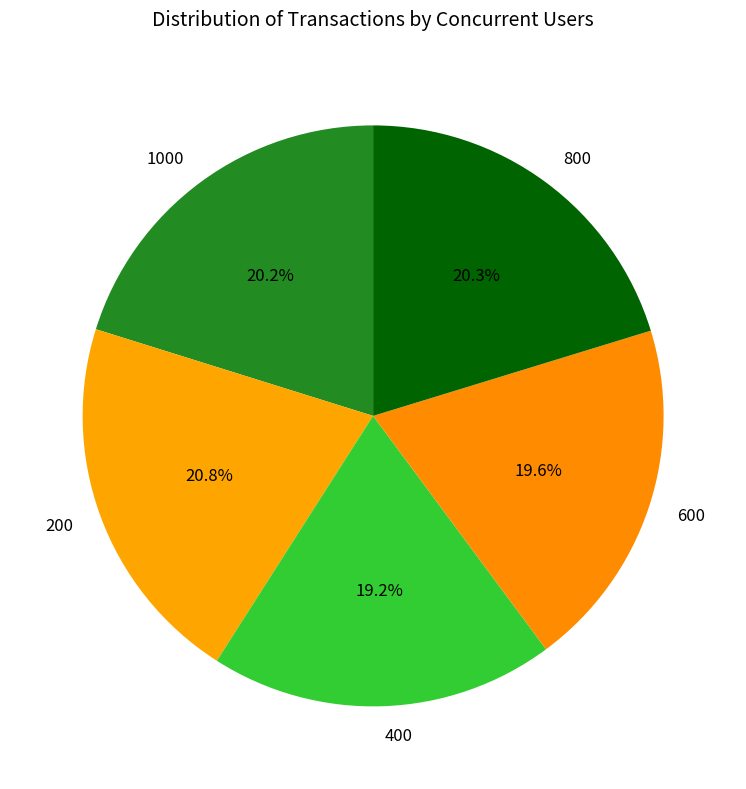

Which slice is the largest?

200